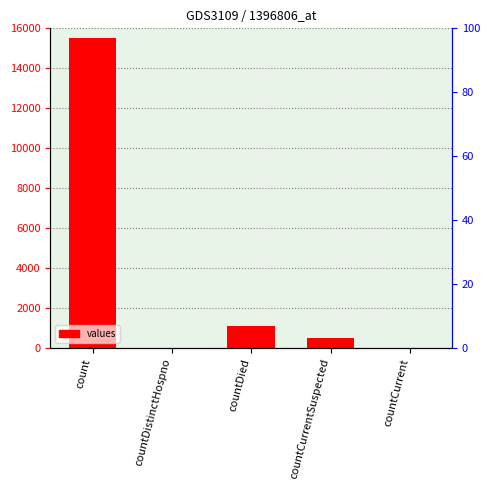

Which category has the highest value across all series?

count